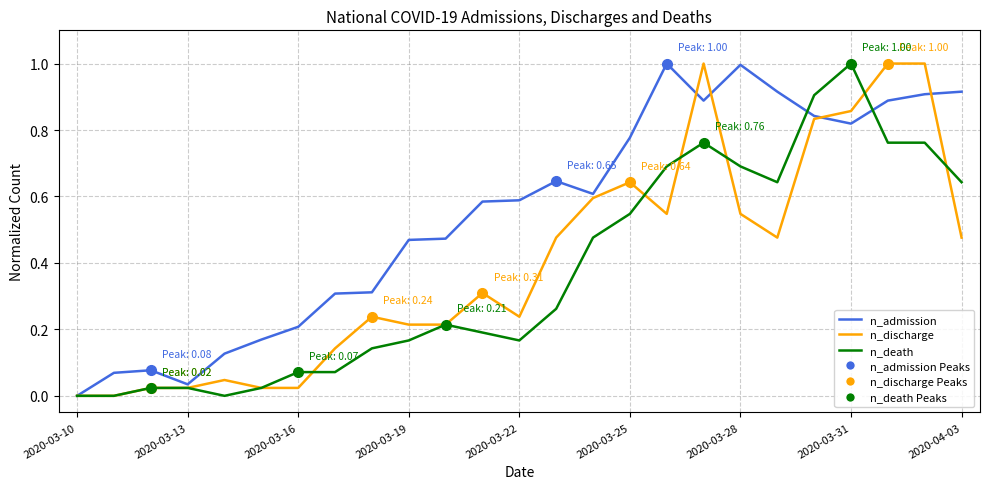

Does the chart display data point markers on the line(s)?

No